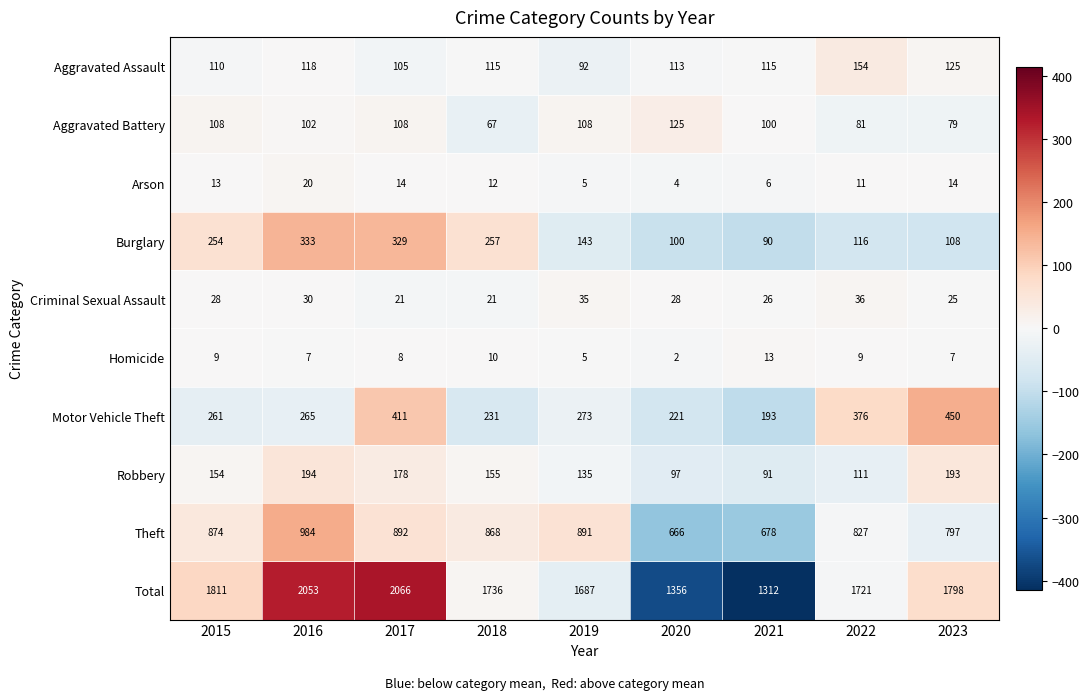

Which series changed the most between 2019 and 2021?

Total